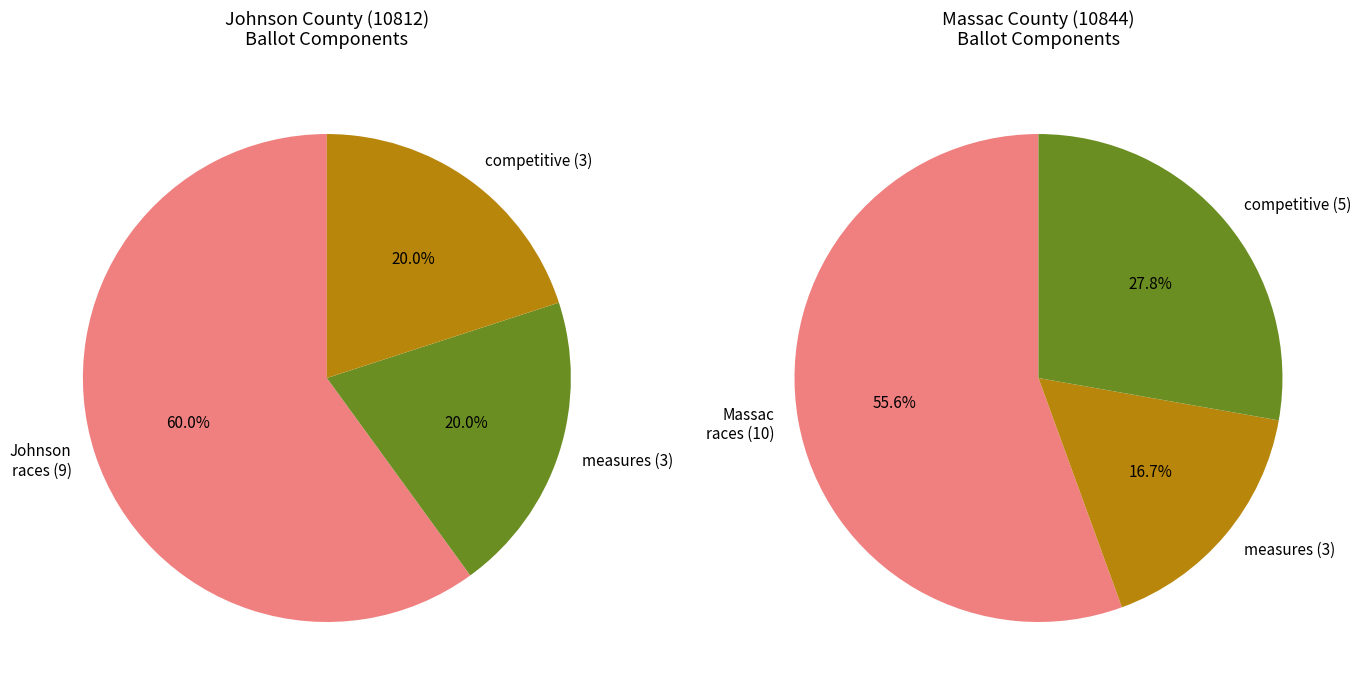

True or false: Johnson County (10812) accounts for 48% of the total.

True